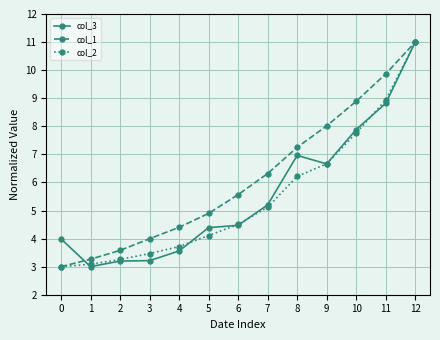

Is it true that col_1 equals 1.0 at 2?

False